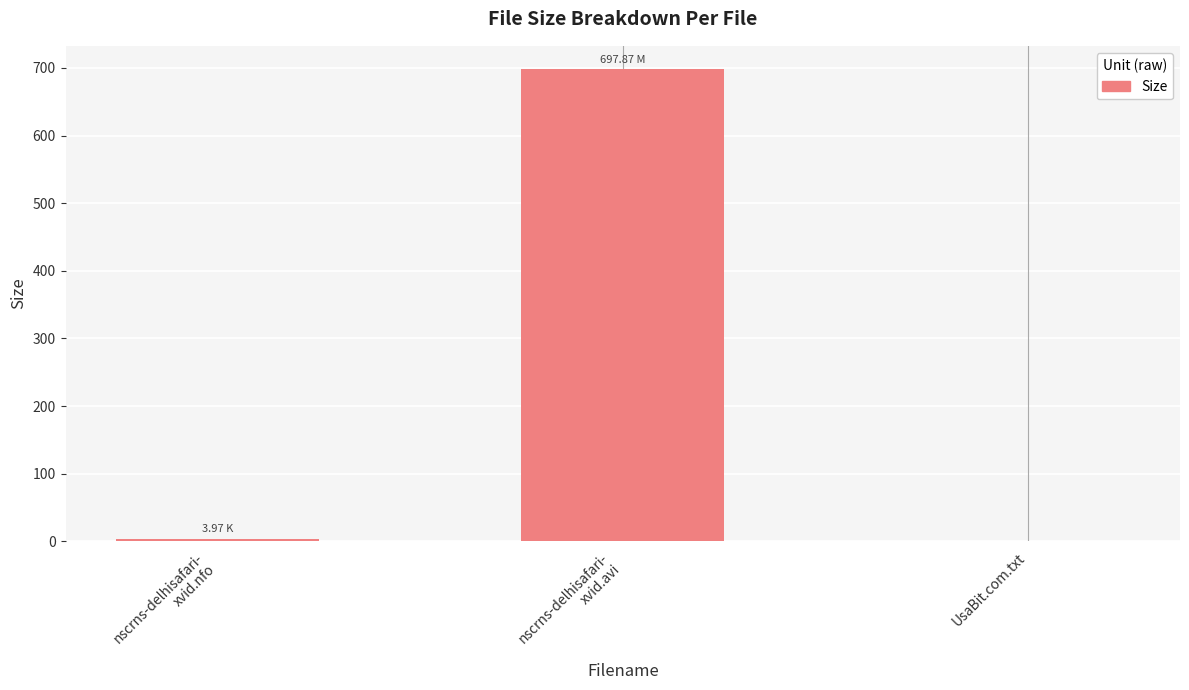

What is the sum of all values?

701.8